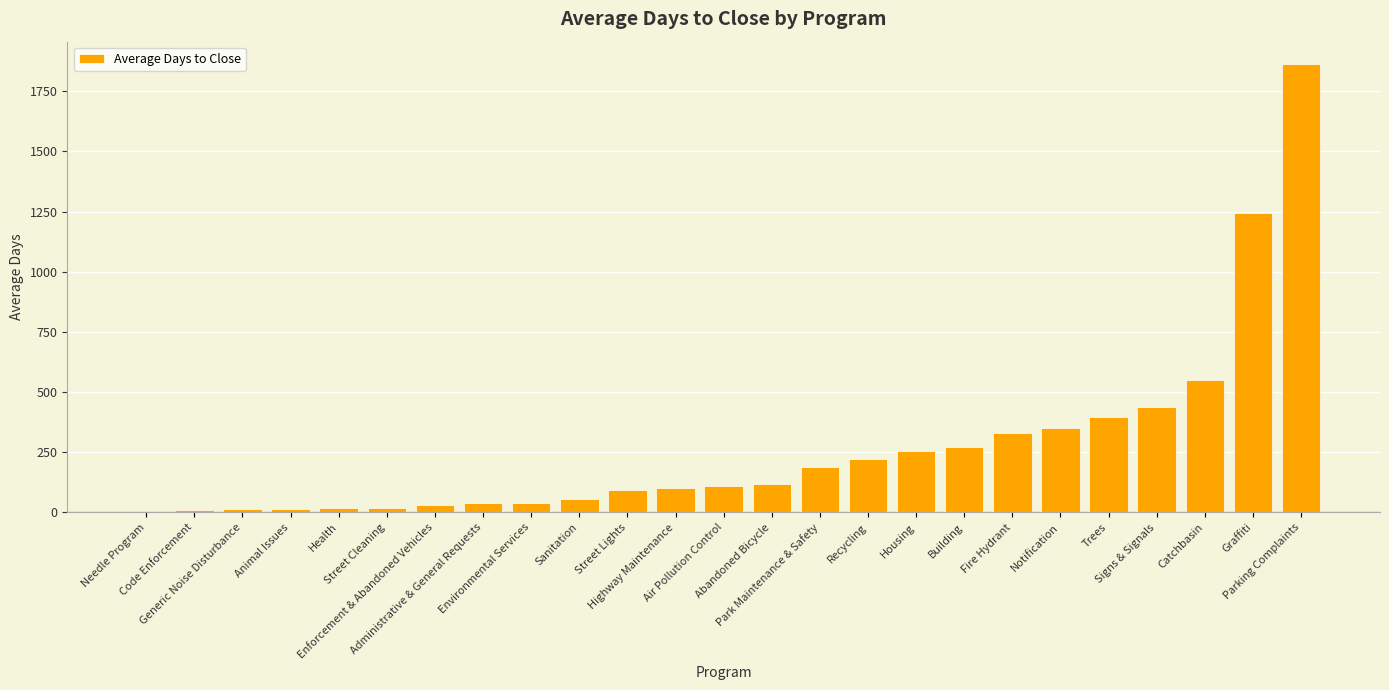

Count the number of values greater than 109.

13